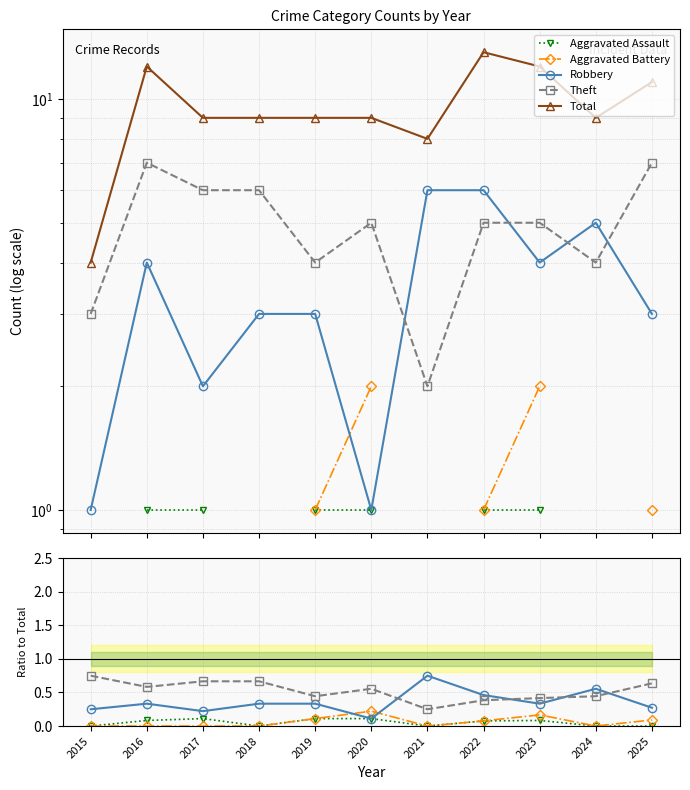

Where is the first local maximum for Total?

2016